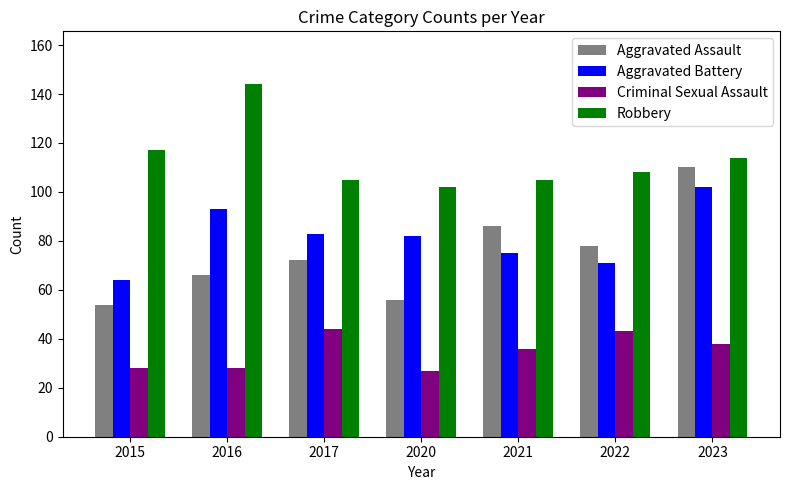

How many values in the Robbery series are below 108?

3